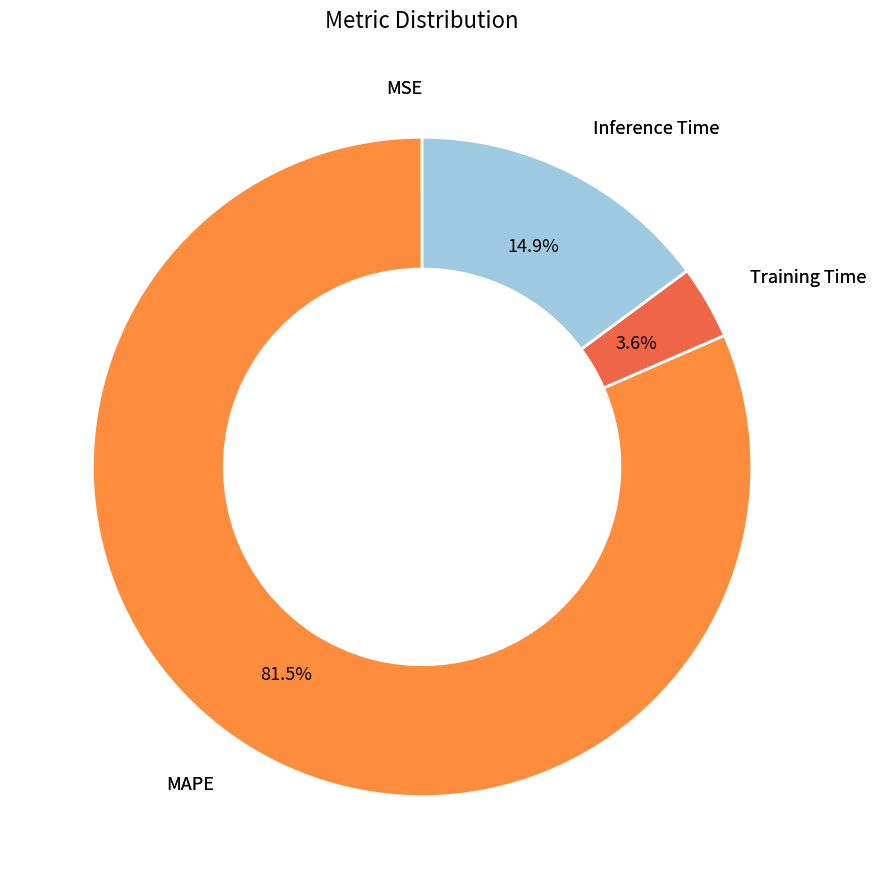

Is there a majority slice in this chart?

Yes